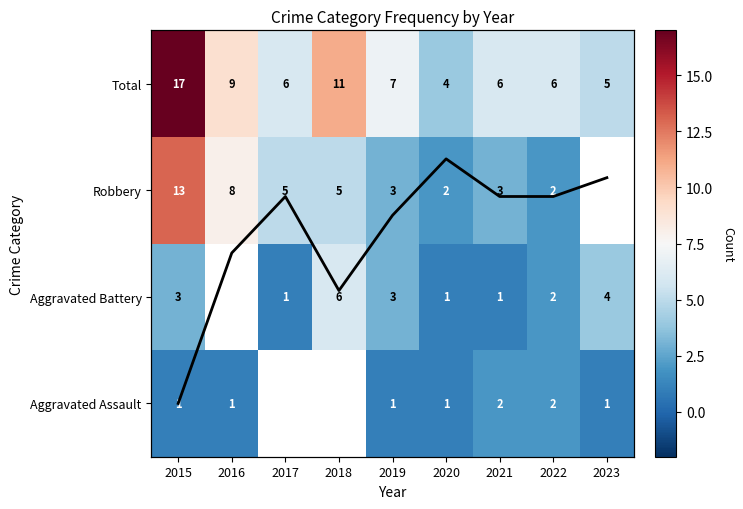

Is the value of Total at 2020 greater than the value of Aggravated Battery at 2021?

Yes